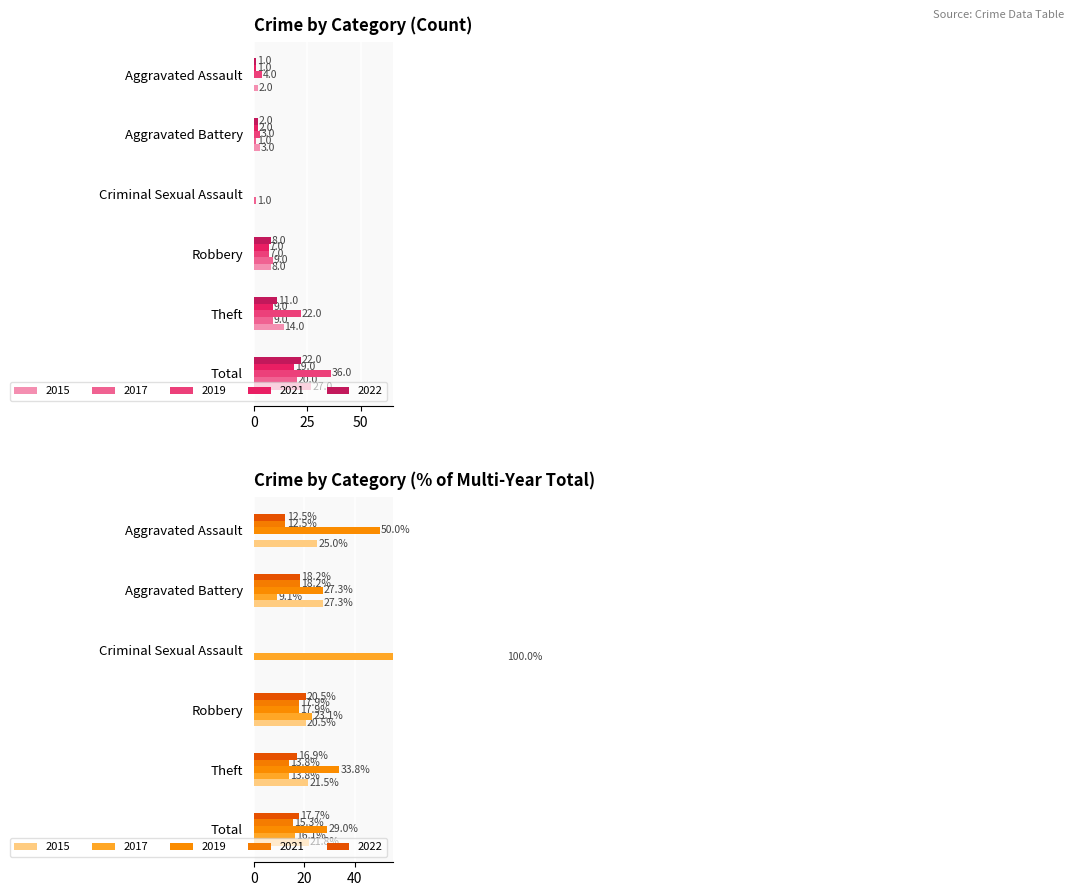

Which series has the widest spread of values?

2019